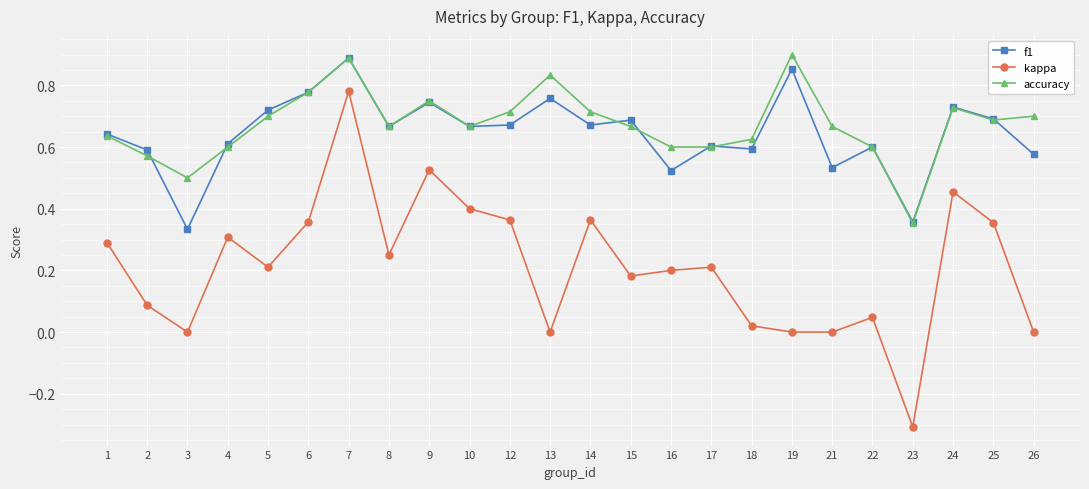

True or false: kappa and accuracy cross at least once.

False